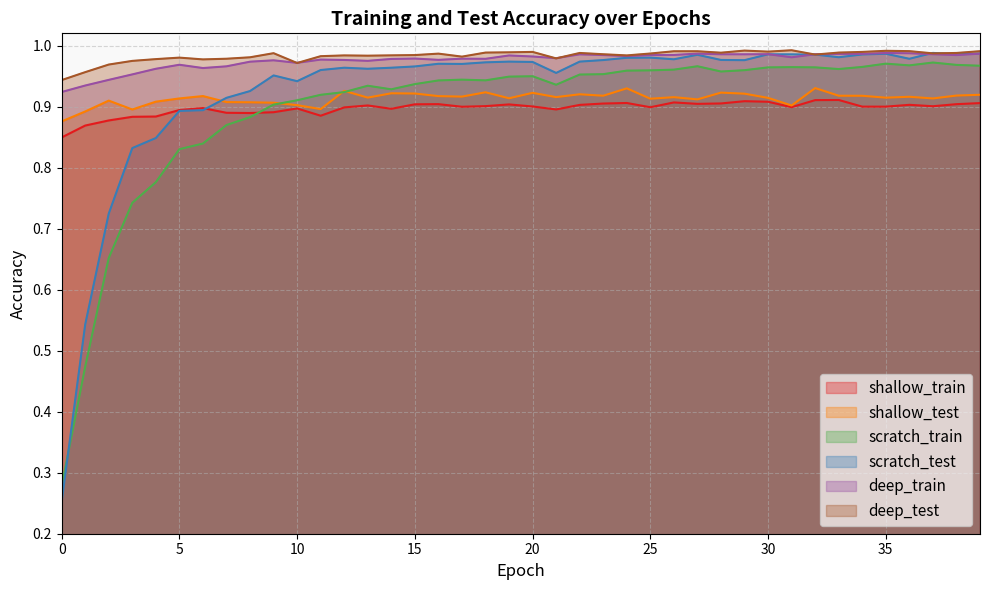

In deep_train, how many points are lower than both neighbors (excluding endpoints)?

10